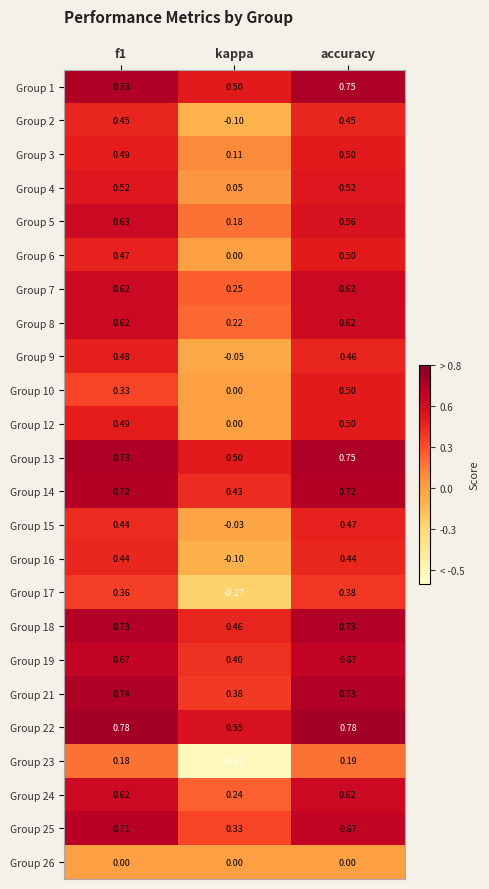

At which label is Group 18 closest to 0?

kappa